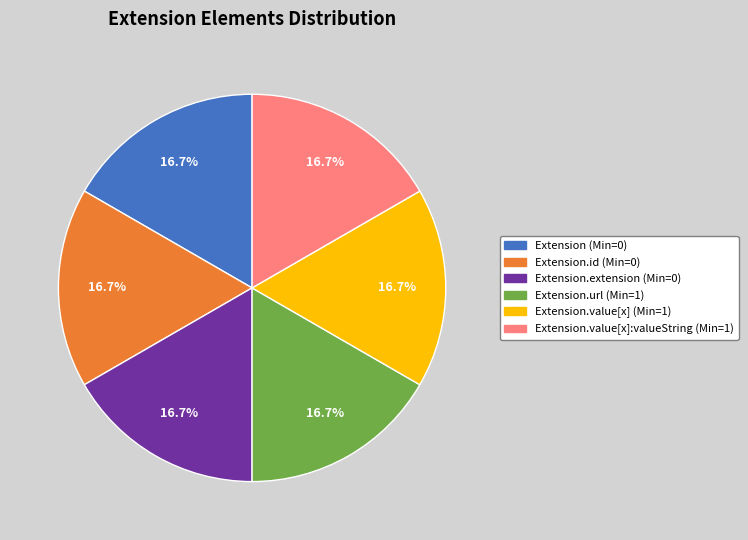

How much of the chart is everything except Extension.extension (Min=0)?

83.3%